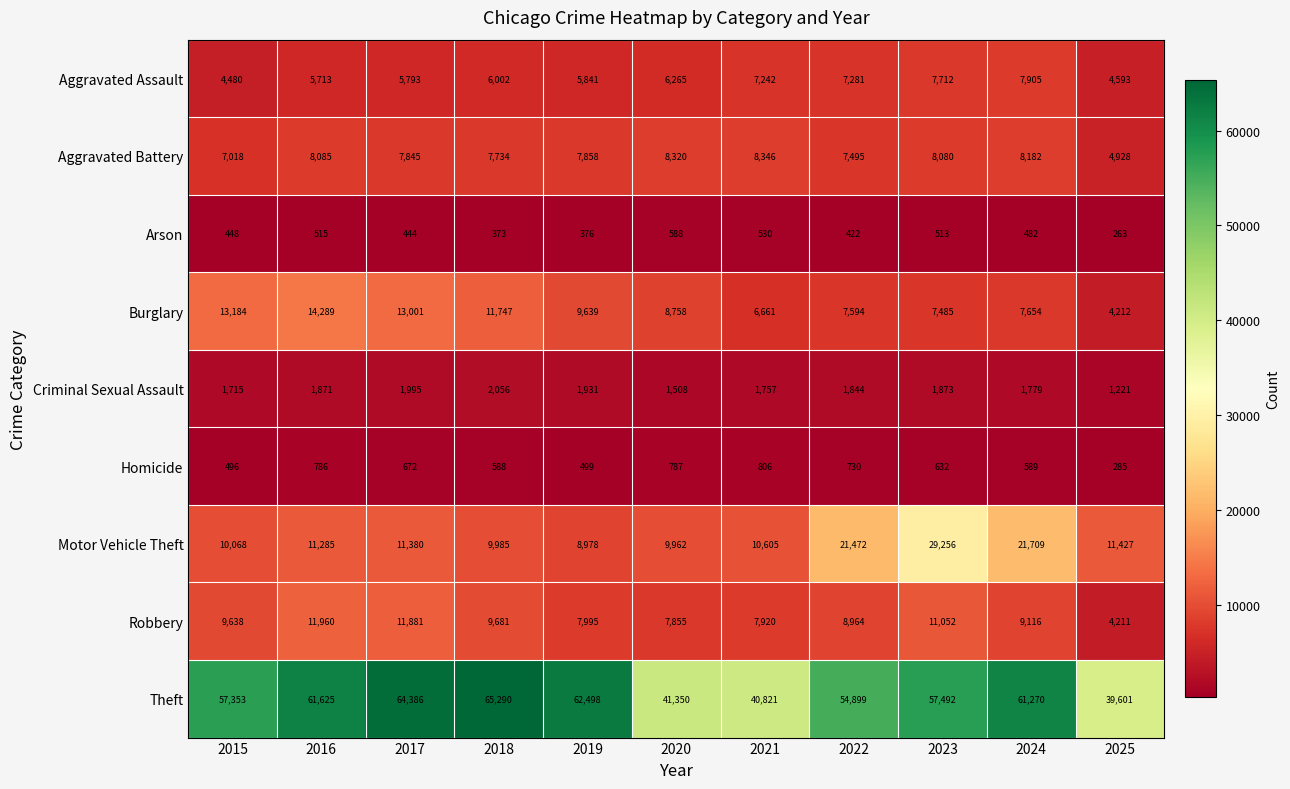

Is it true that Theft equals 41350 at 2020?

True